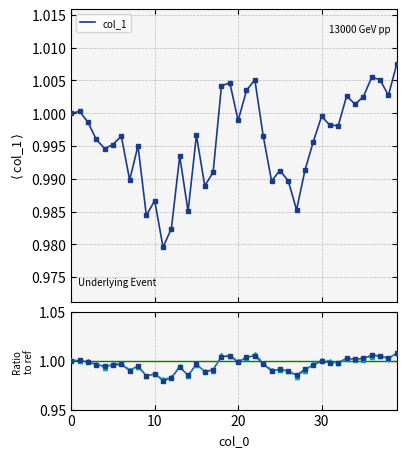

Count the number of categories in the chart.

40